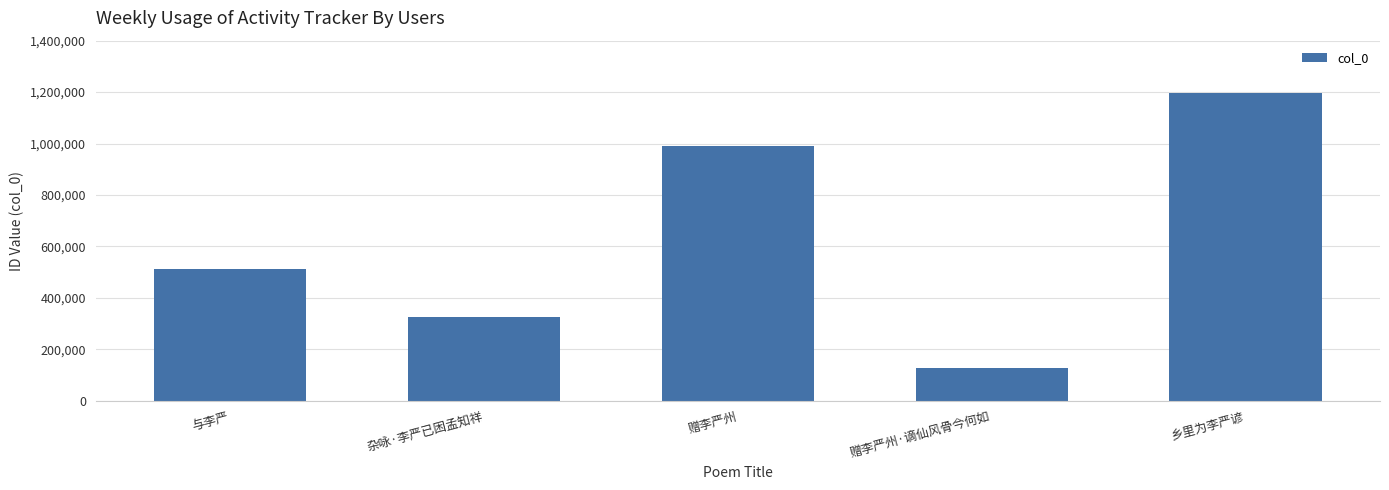

Rank the categories by value from lowest to highest.

赠李严州·谪仙风骨今何如, 杂咏·李严已困孟知祥, 与李严, 赠李严州, 乡里为李严谚